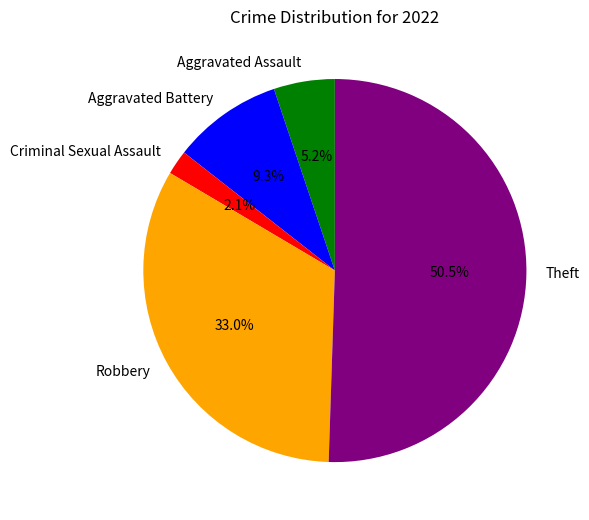

Which category has the smallest portion of the pie?

Criminal Sexual Assault